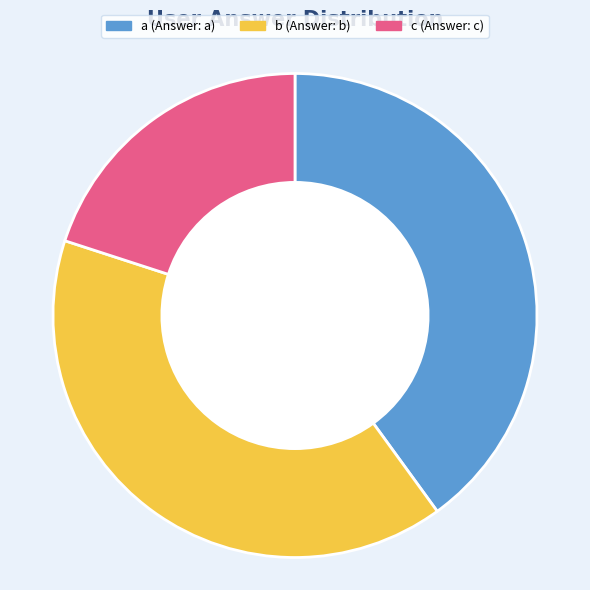

Does a represent more than half of the total?

No